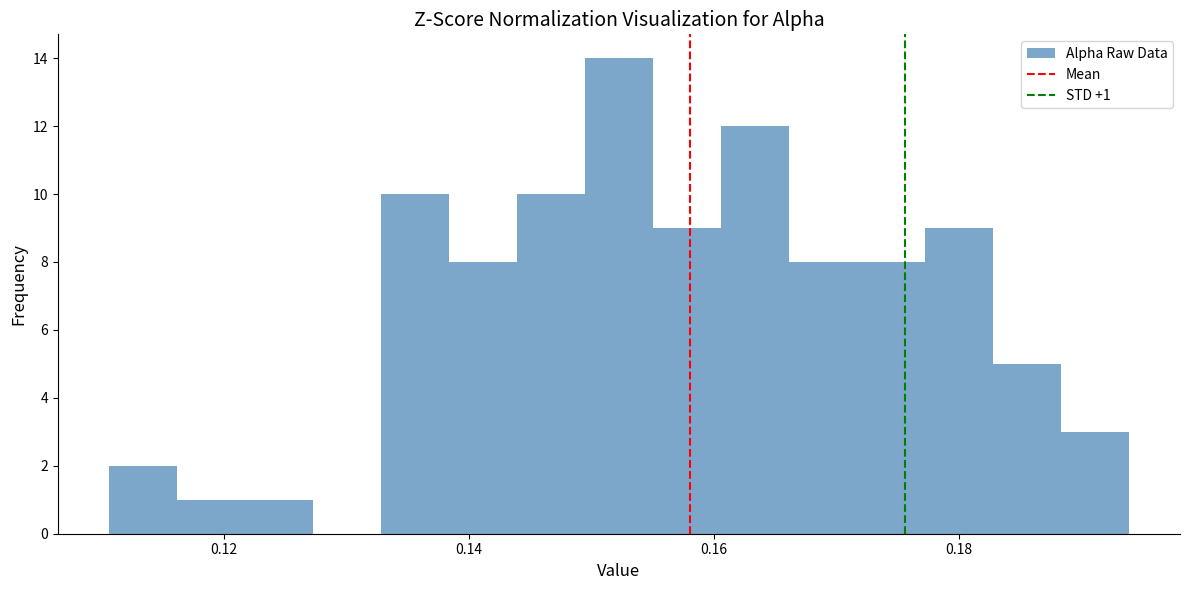

Around what value on the x-axis is the tallest bar? Give the approximate position of its centre, as read against the axis.

0.152